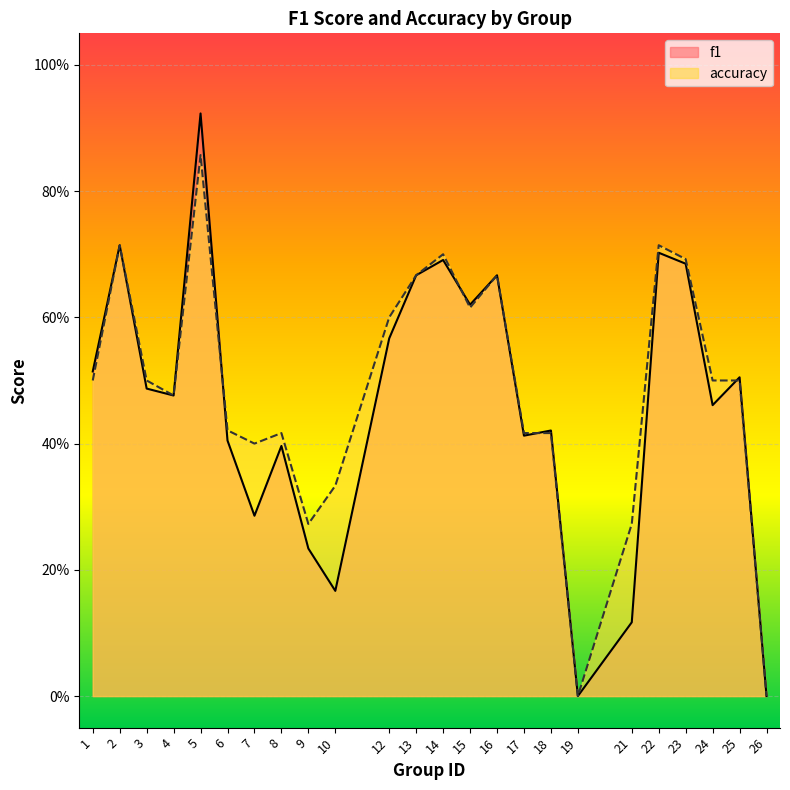

Reading right to left, what are all the values shown in this chart?

f1: 26=0.0	25=0.5	24=0.5	23=0.7	22=0.7	21=0.1	19=0.0	18=0.4	17=0.4	16=0.7	15=0.6	14=0.7	13=0.7	12=0.6	10=0.2	9=0.2	8=0.4	7=0.3	6=0.4	5=0.9	4=0.5	3=0.5	2=0.7	1=0.5
accuracy: 26=0.0	25=0.5	24=0.5	23=0.7	22=0.7	21=0.3	19=0.0	18=0.4	17=0.4	16=0.7	15=0.6	14=0.7	13=0.7	12=0.6	10=0.3	9=0.3	8=0.4	7=0.4	6=0.4	5=0.9	4=0.5	3=0.5	2=0.7	1=0.5